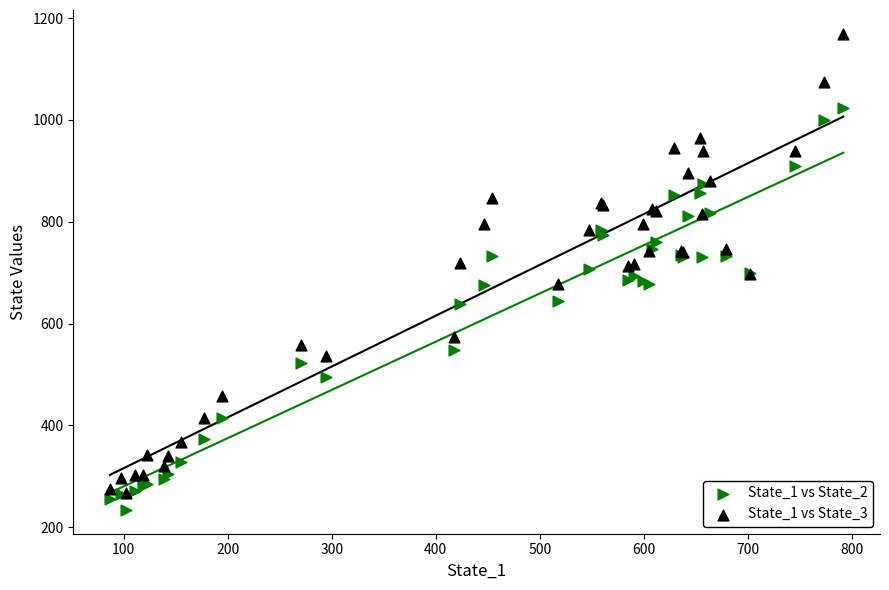

Which series has the largest Y range (max minus min)?

State_1 vs State_3